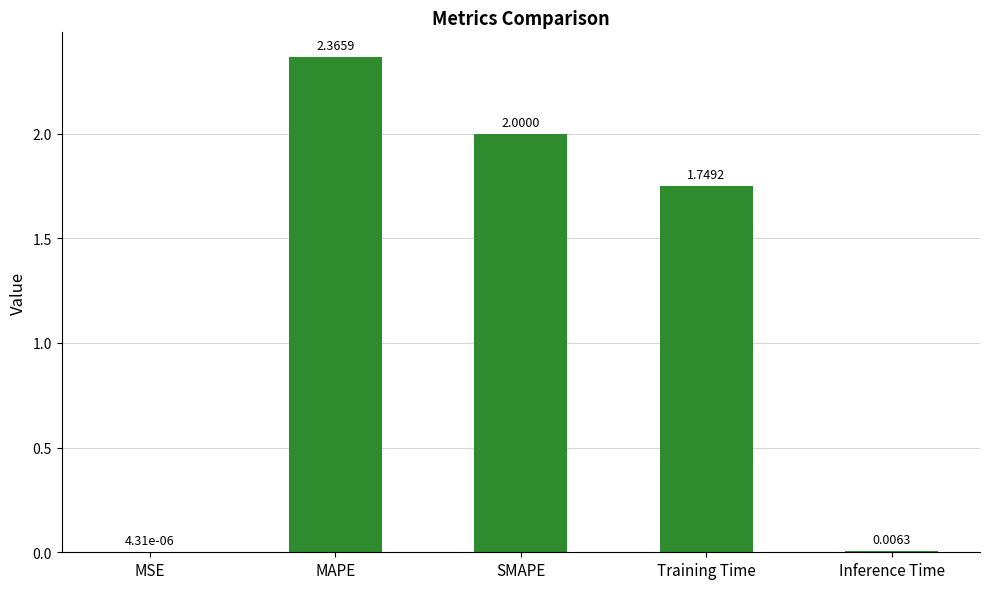

What is the sum of the values at Training Time and SMAPE?

3.7